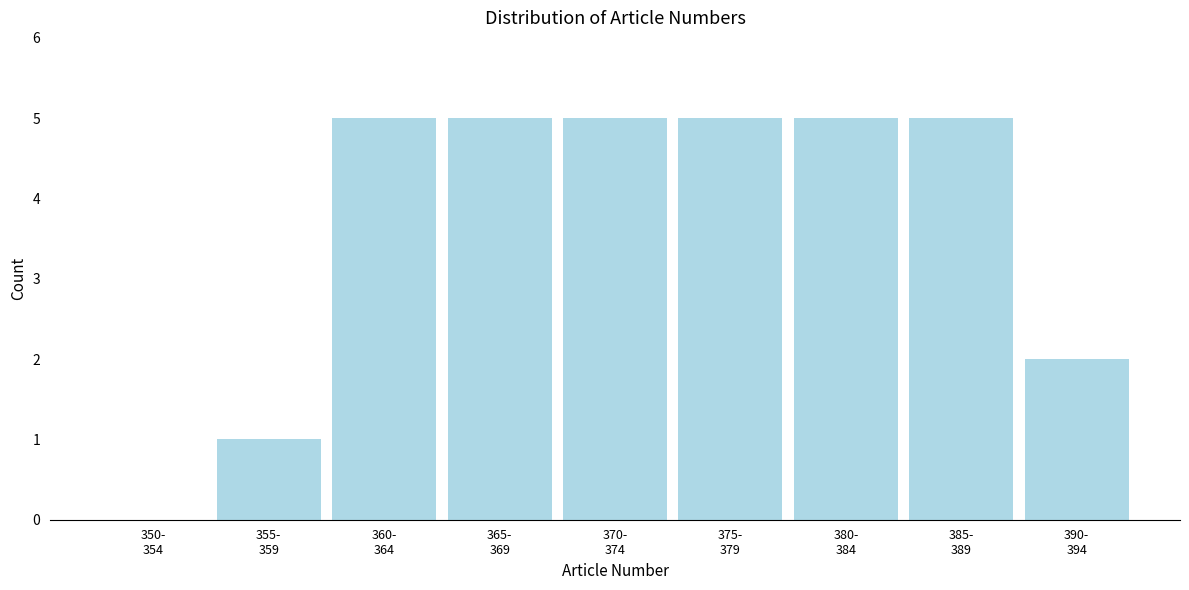

What is the greatest value displayed?

5